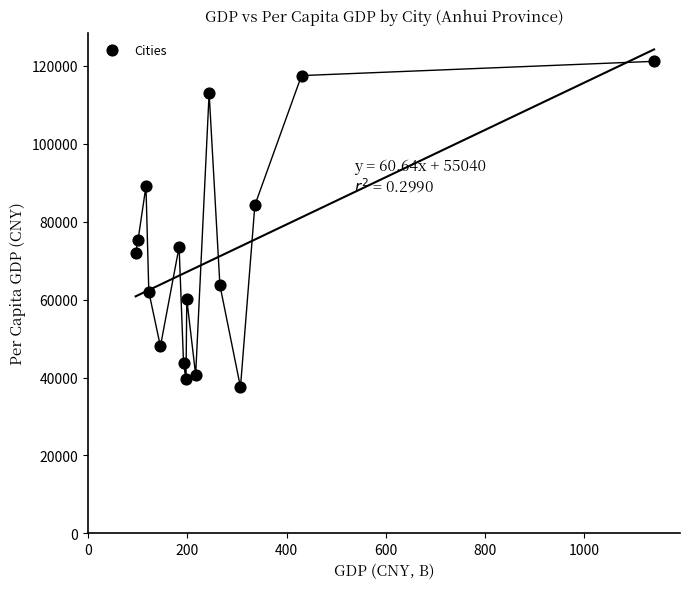

How many points are shown in the scatter plot?

16